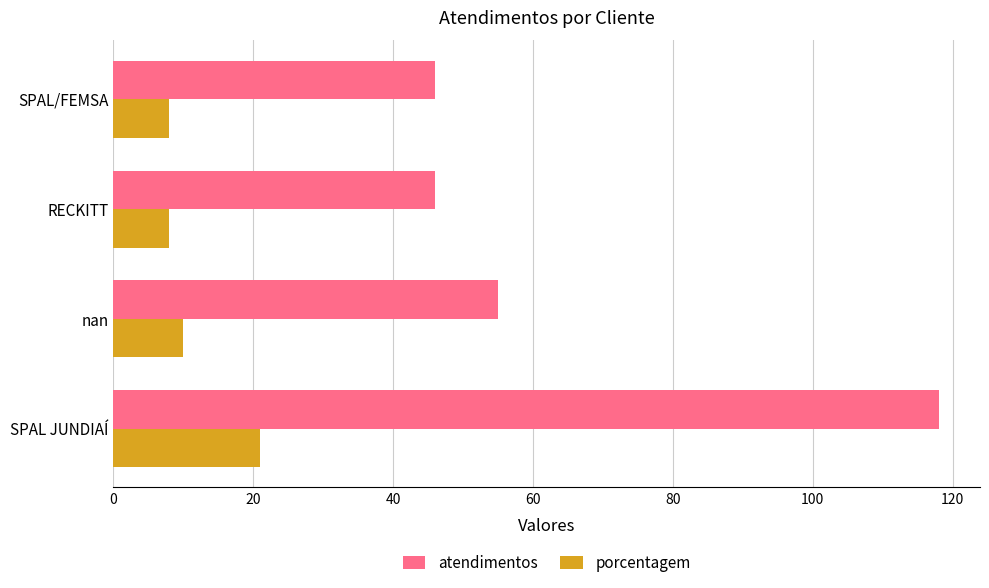

What is the difference between the highest and lowest values at SPAL/FEMSA?

38